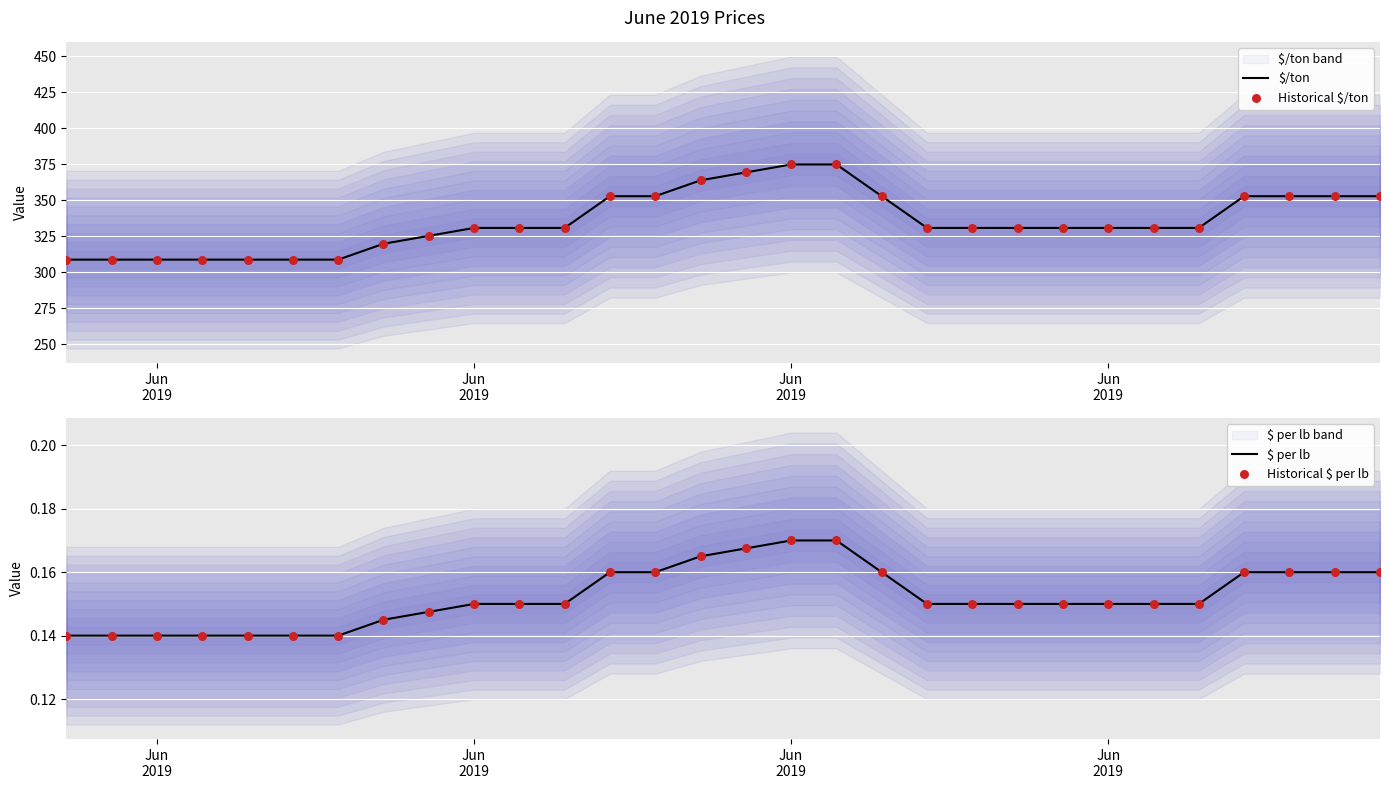

Which series reaches the minimum Y coordinate?

$ per lb